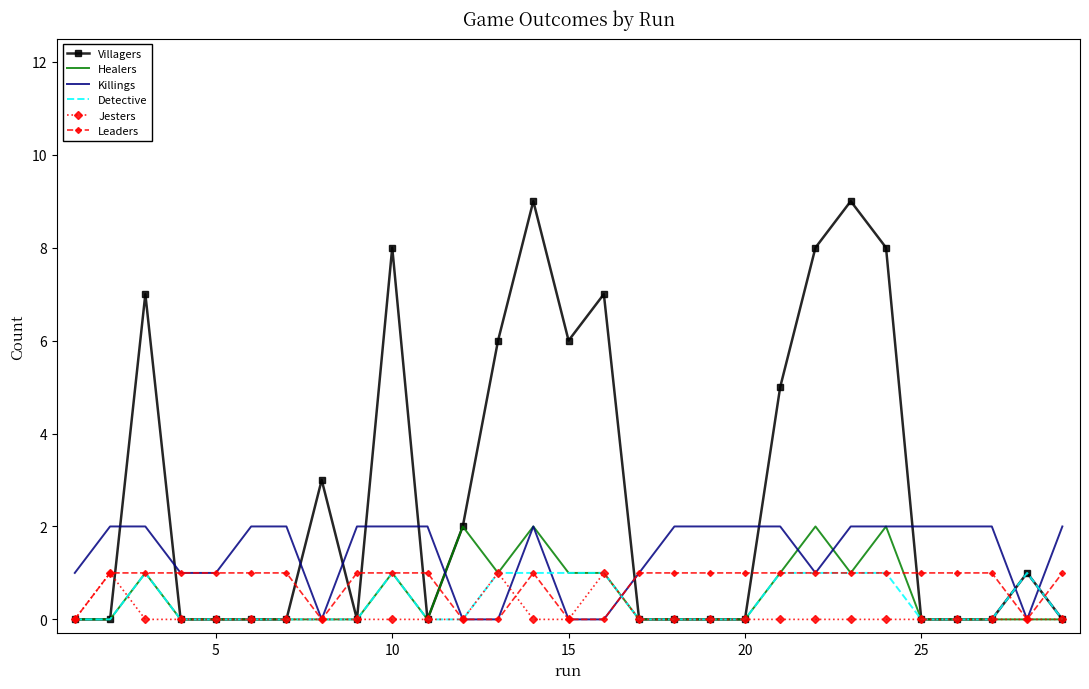

Which series has the largest range (max minus min)?

Villagers